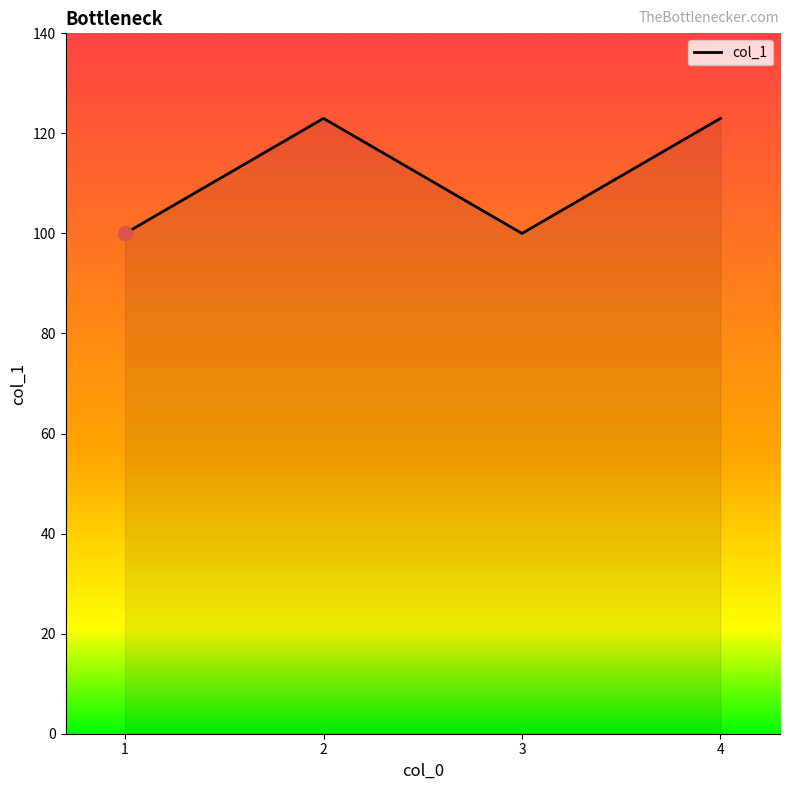

What is the greatest value displayed?

123